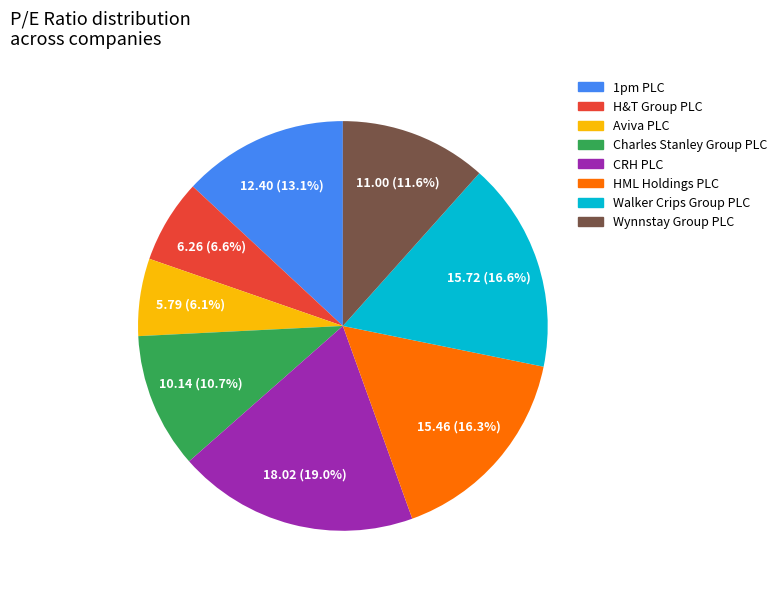

Which has a higher value, HML Holdings PLC or 1pm PLC?

HML Holdings PLC